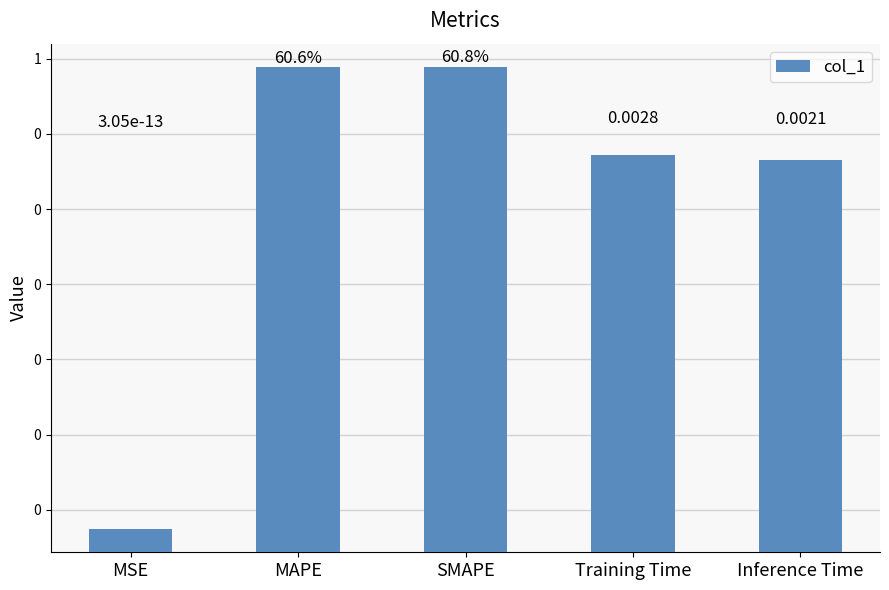

What is the greatest value displayed?

0.6